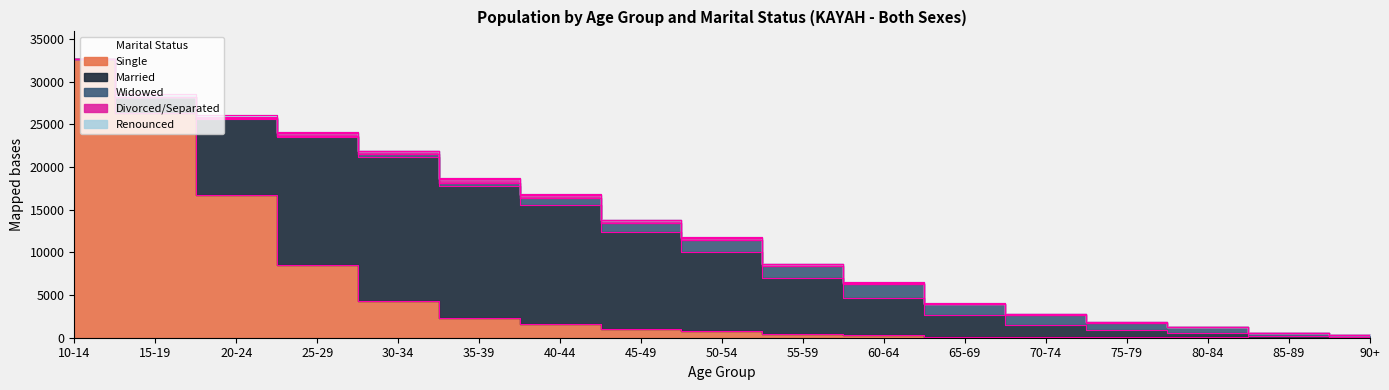

List the labels in order of Renounced value, largest first.

15-19, 20-24, 25-29, 35-39, 30-34, 40-44, 45-49, 50-54, 55-59, 60-64, 70-74, 65-69, 75-79, 80-84, 85-89, 90+, 10-14